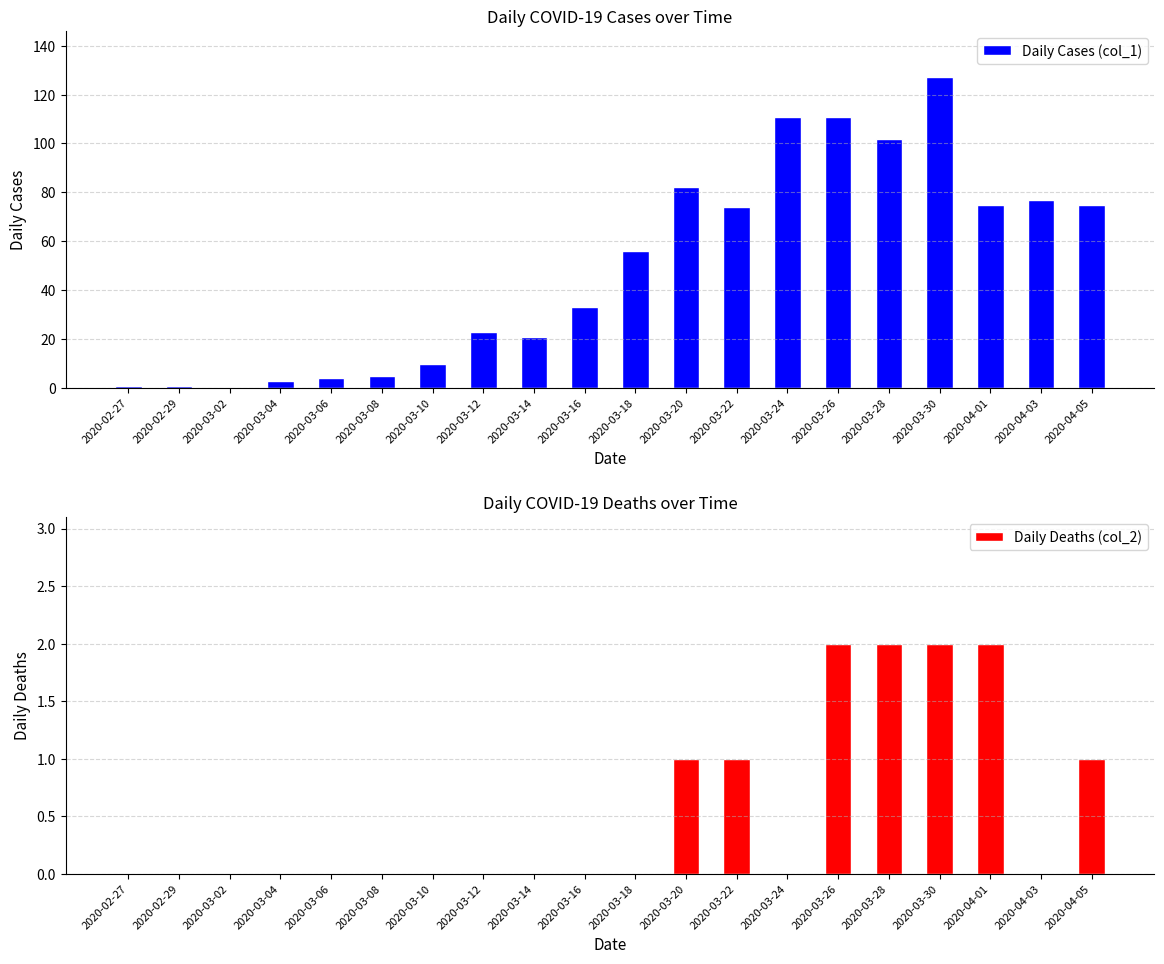

Does the chart contain stacked bars?

No